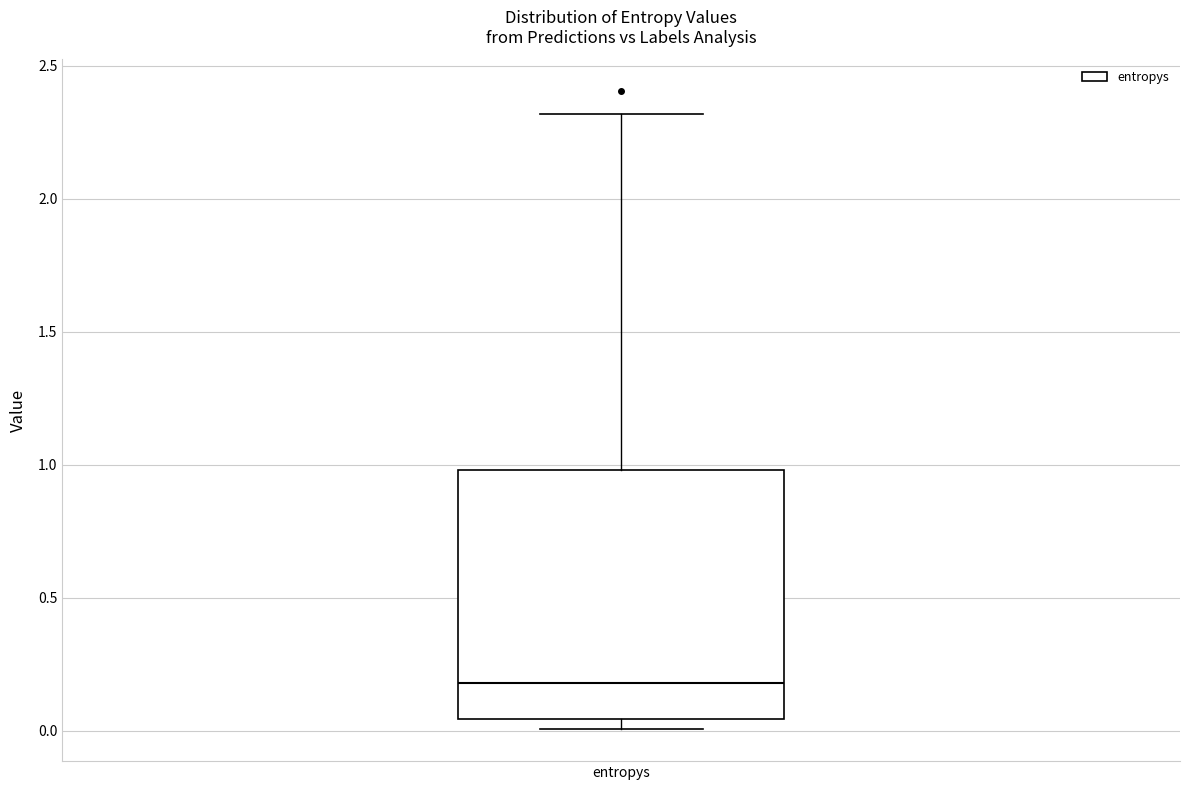

Read this box plot against the y-axis: the position of the median line, the range covered by the box, and the ends of both whiskers. The values are not printed on the chart, so give them approximately, as read against the axis.

median 0.20, box 0.05 to 1.00, whiskers 0.00 to 2.30